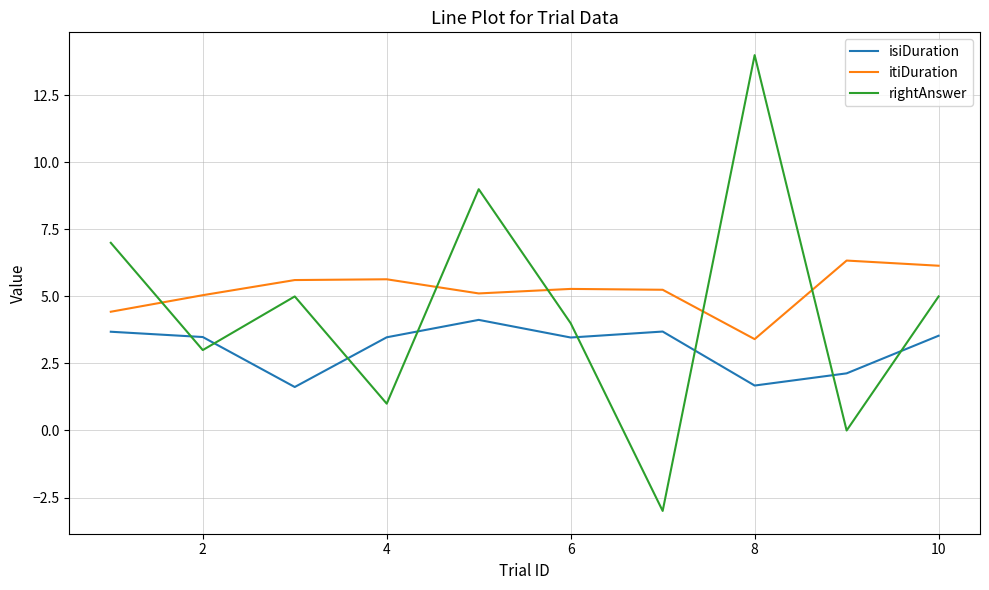

Is this an area chart (filled region under the line)?

No